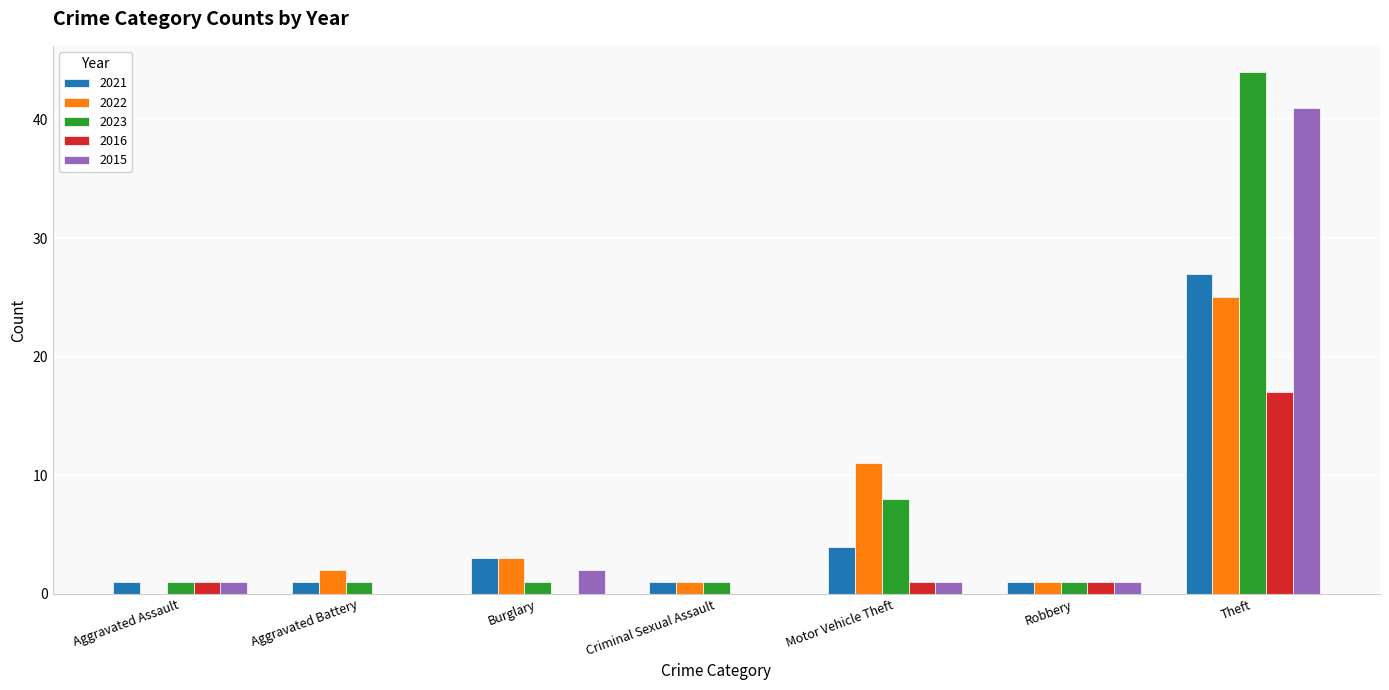

Which label corresponds to the largest value in the chart?

Theft